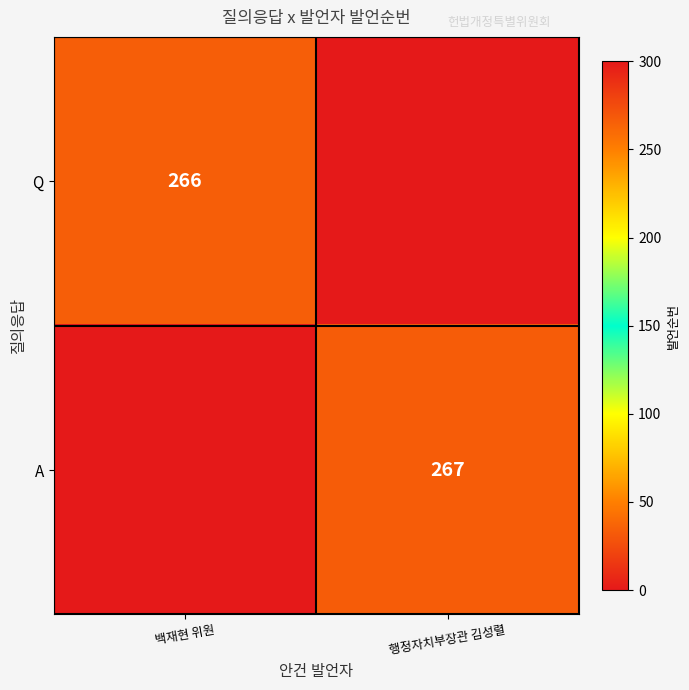

True or false: Q has a value of 424 at 백재현 위원.

False